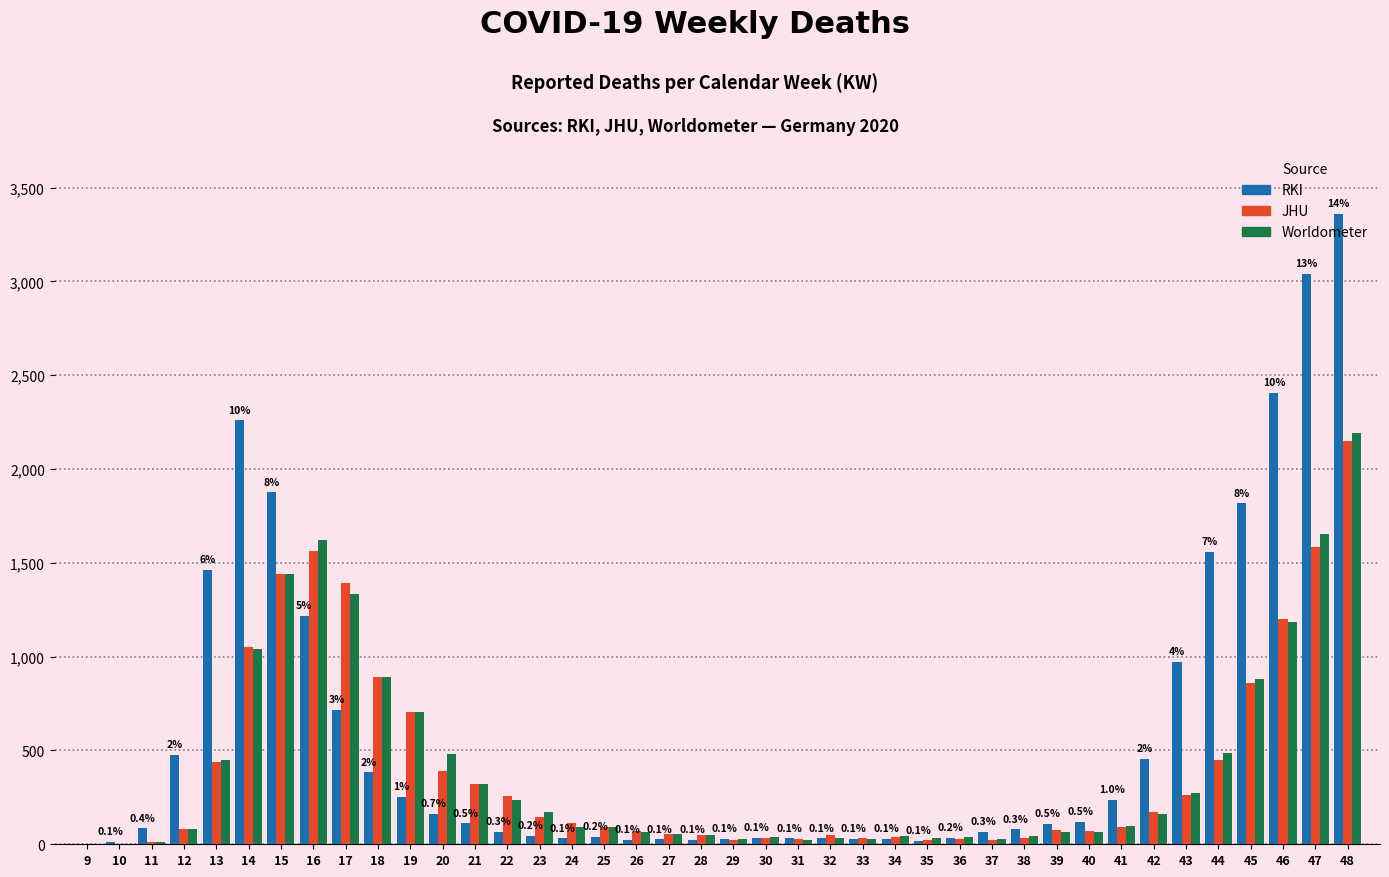

What is the sum of all RKI values?

23737